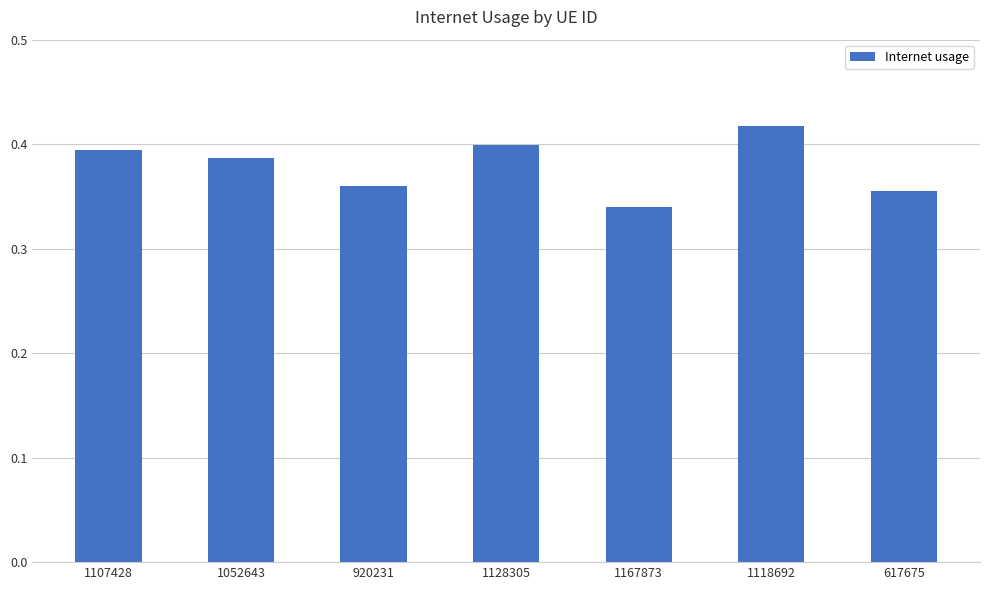

What is the label of the 4th bar from the right?

1128305